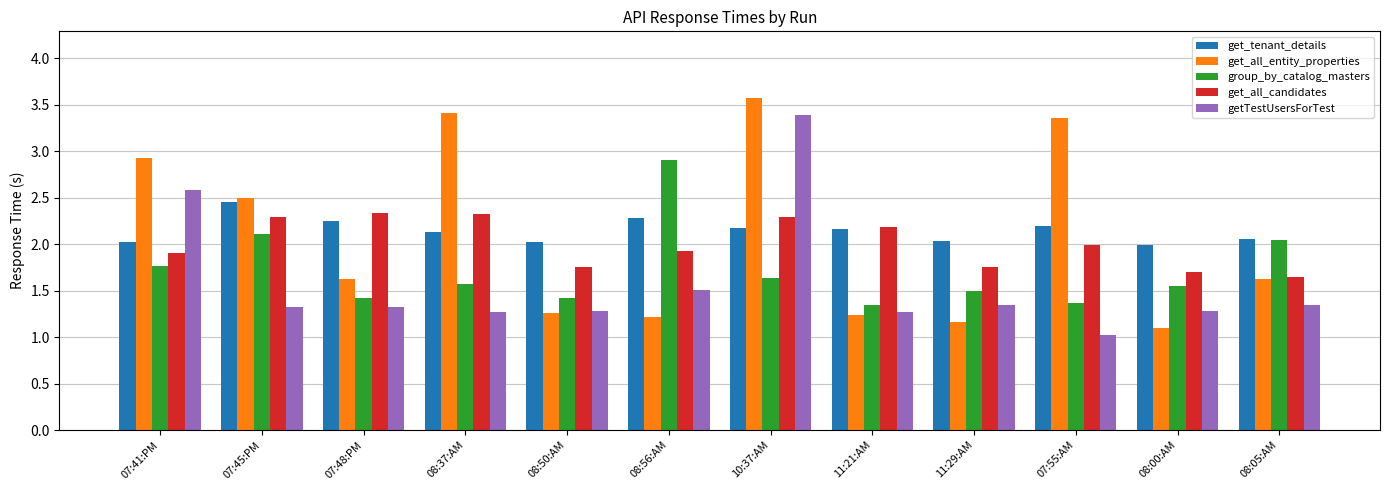

How many data points does each series have?

12